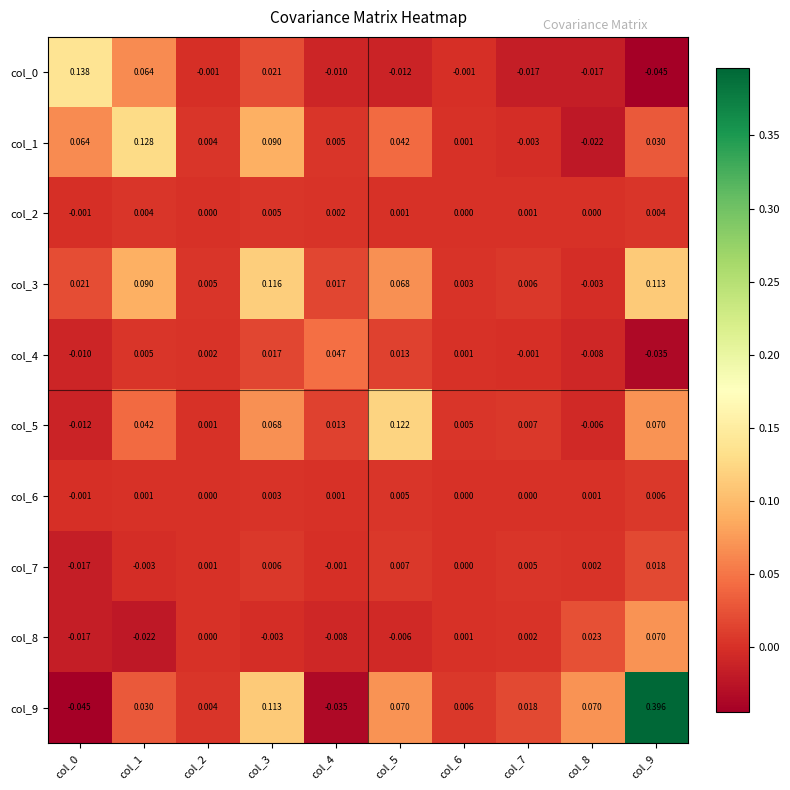

Is the value of col_1 at col_7 greater than the value of col_4 at col_2?

No